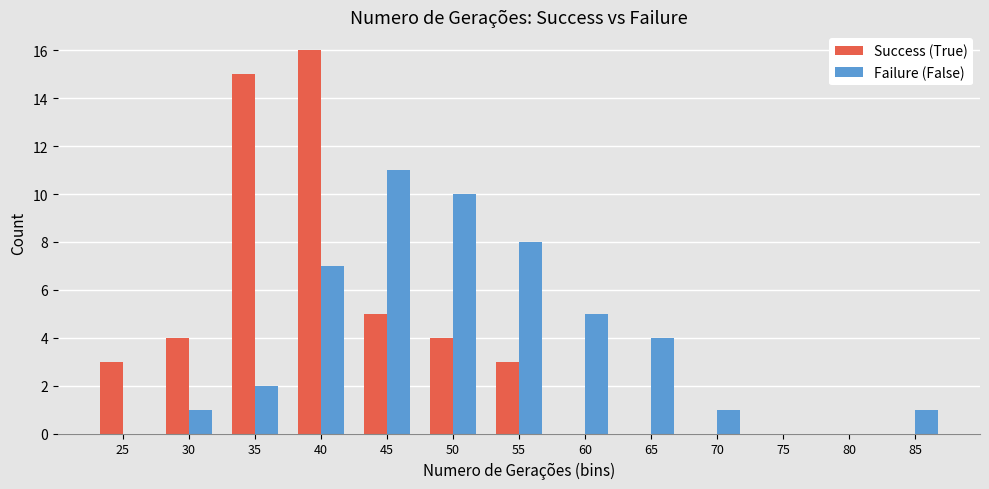

Reading left to right, what are all the values shown in this chart?

Success (True): 3	4	15	16	5	4	3	0	0	0	0	0	0
Failure (False): 0	1	2	7	11	10	8	5	4	1	0	0	1